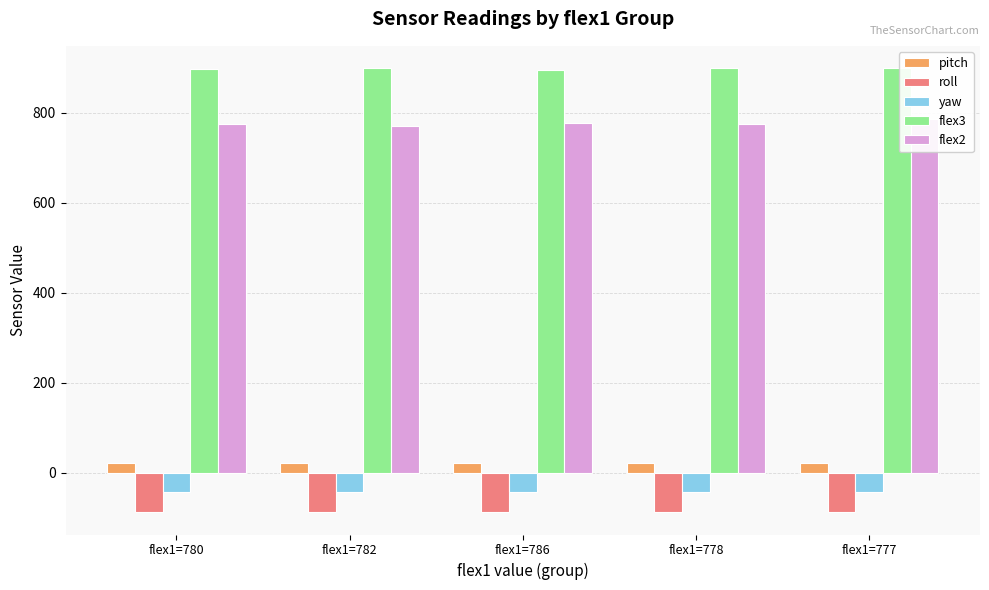

What is the sum of all pitch values?

107.0